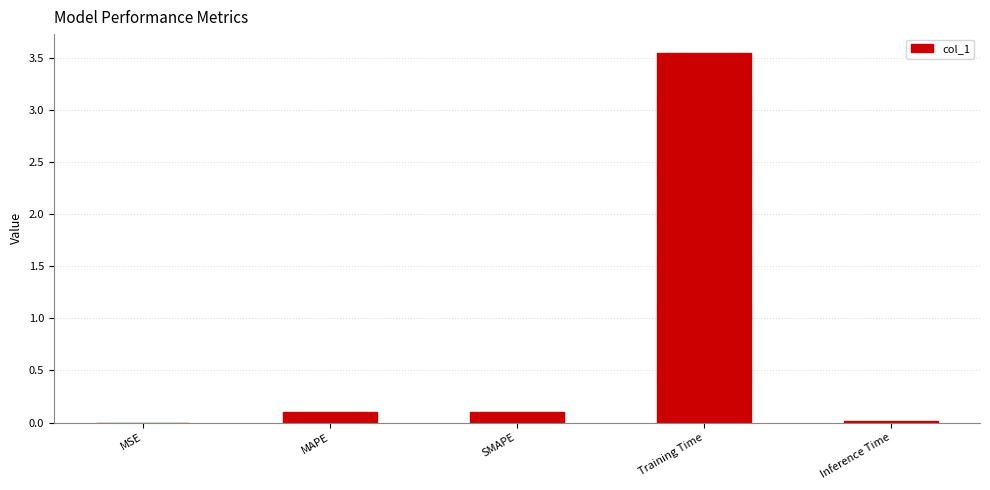

How many distinct data groups are displayed?

1